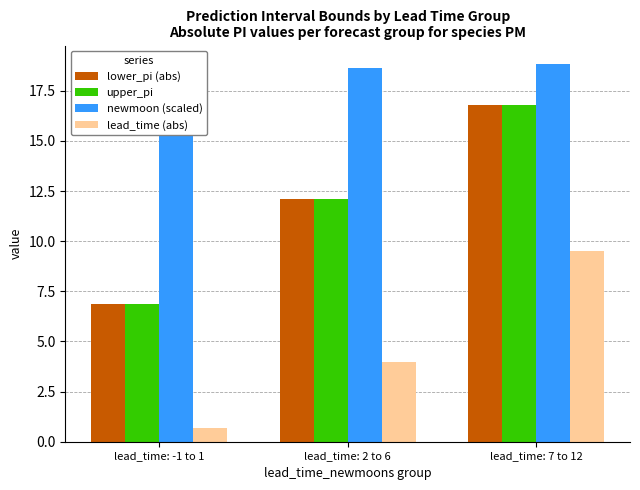

What is the difference between the upper_pi values at lead_time: 7 to 12 and lead_time: 2 to 6?

4.7